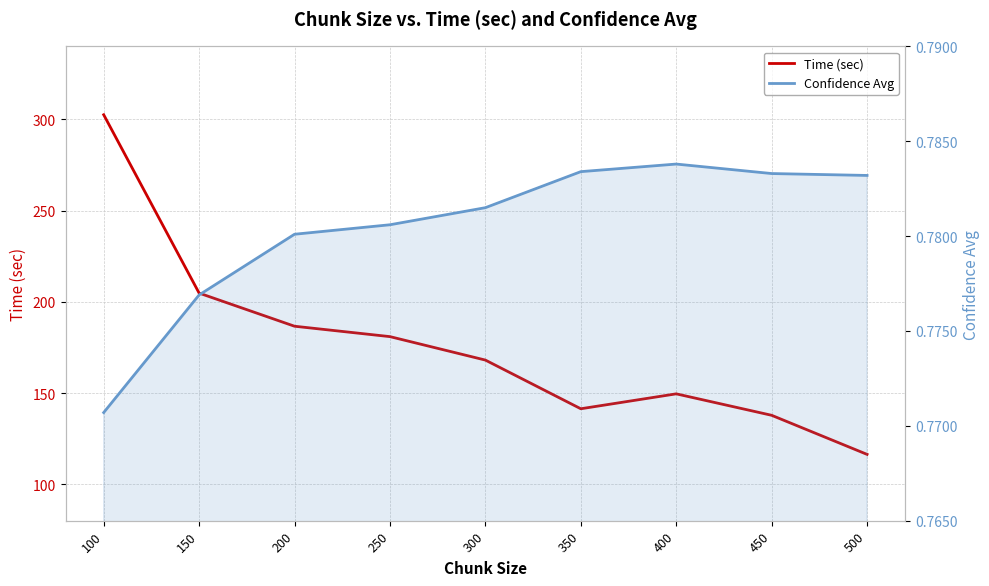

Does the chart have visible grid lines?

Yes